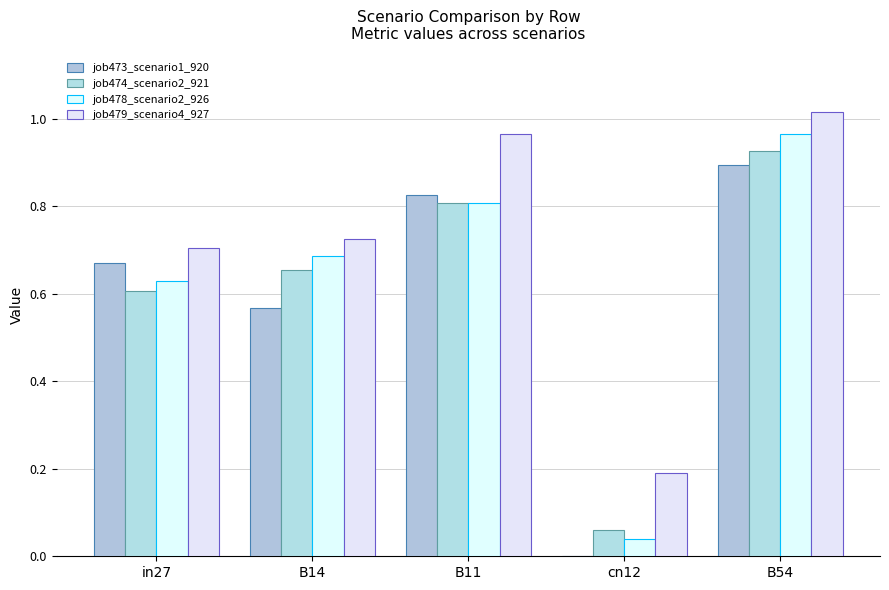

Count the number of data series in this chart.

4